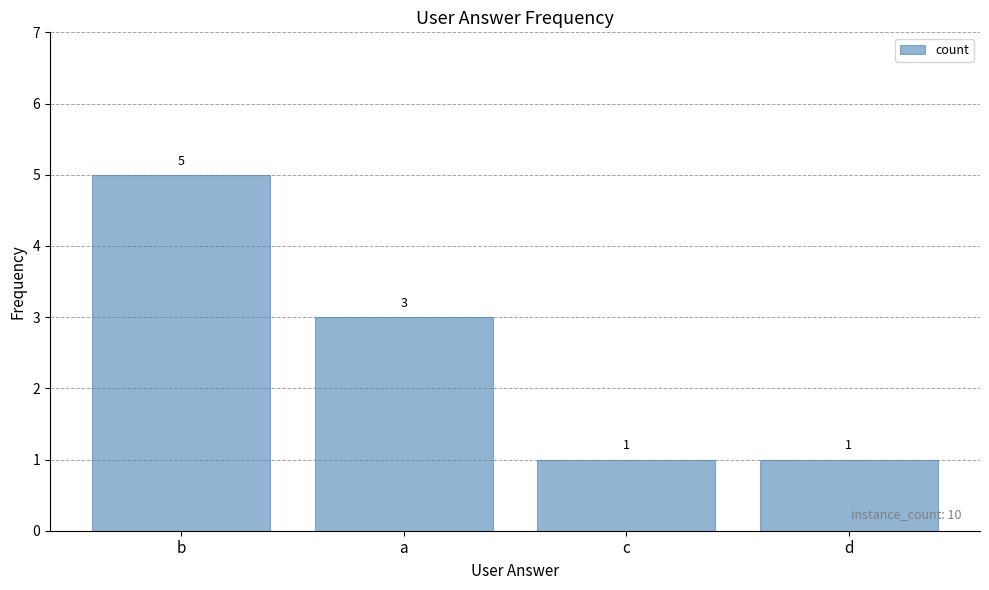

At which category does the chart reach its peak across all series?

b